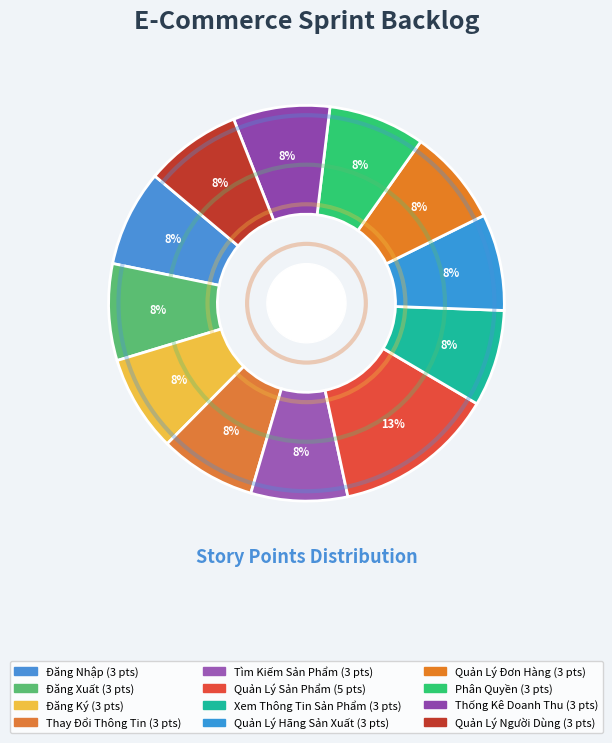

To the nearest percent, what portion does Quản Lý Người Dùng represent?

8%